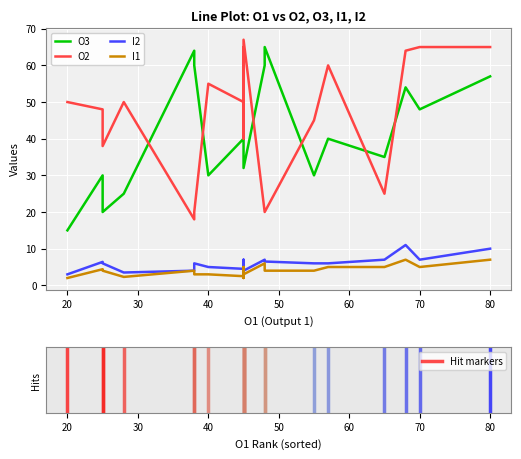

What is the value of the I1 point at the 19th from the left?

3.0